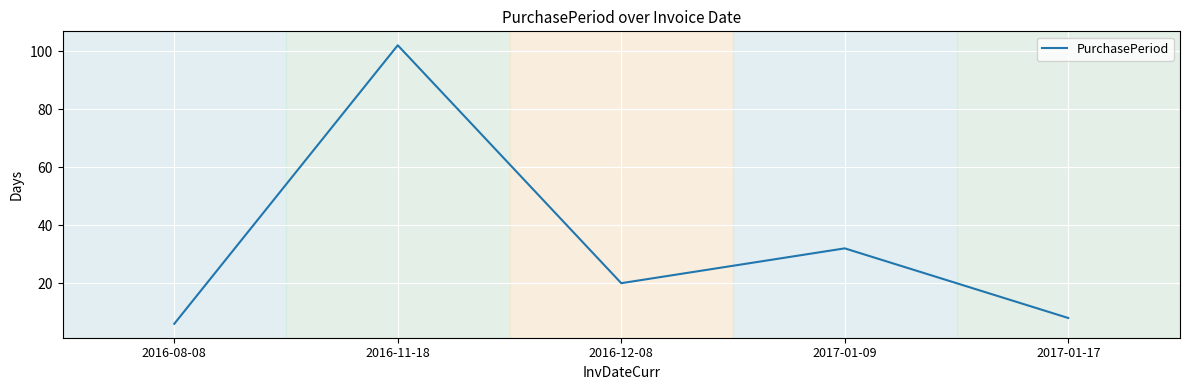

List the labels in order of value, largest first.

2016-11-18, 2017-01-09, 2016-12-08, 2017-01-17, 2016-08-08